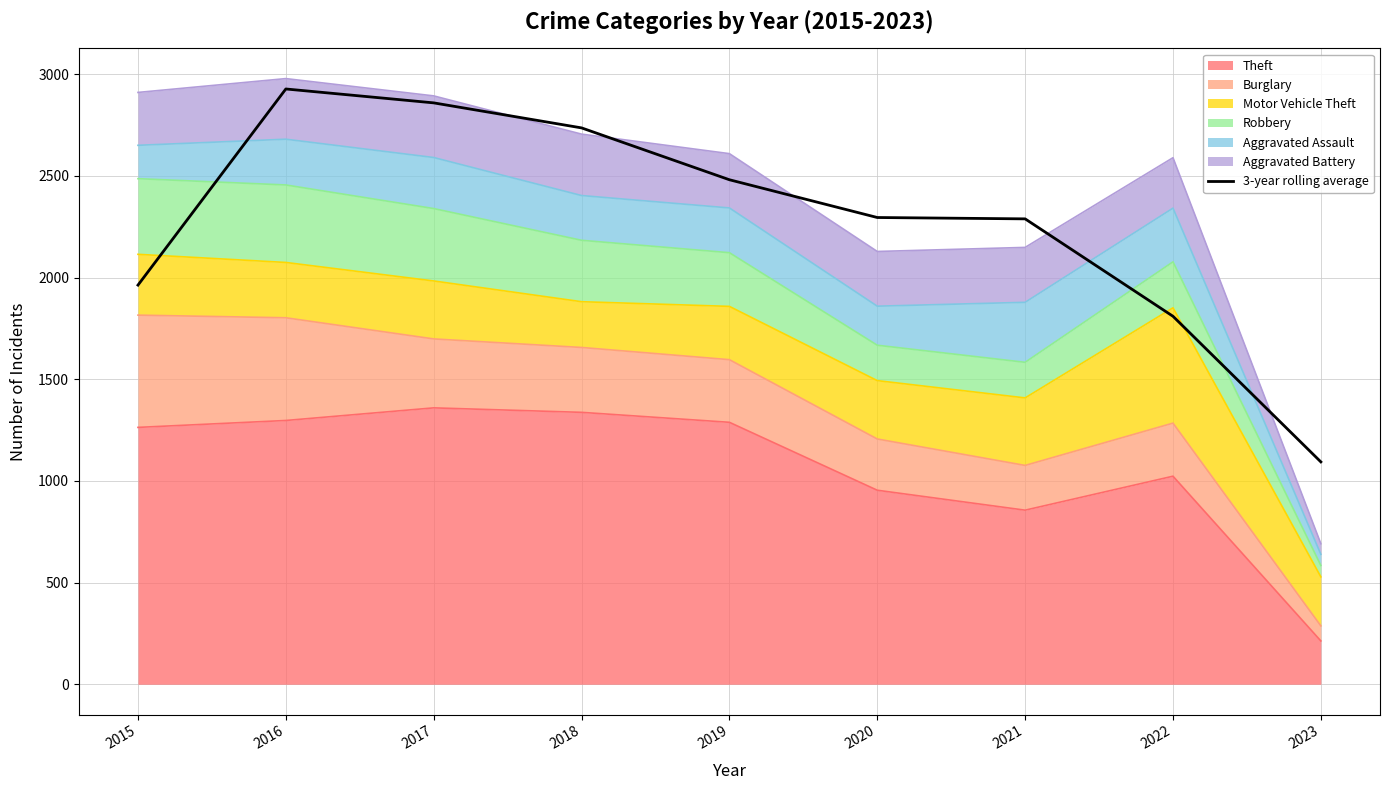

List the labels in order of value, largest first.

2016, 2017, 2018, 2019, 2020, 2021, 2015, 2022, 2023